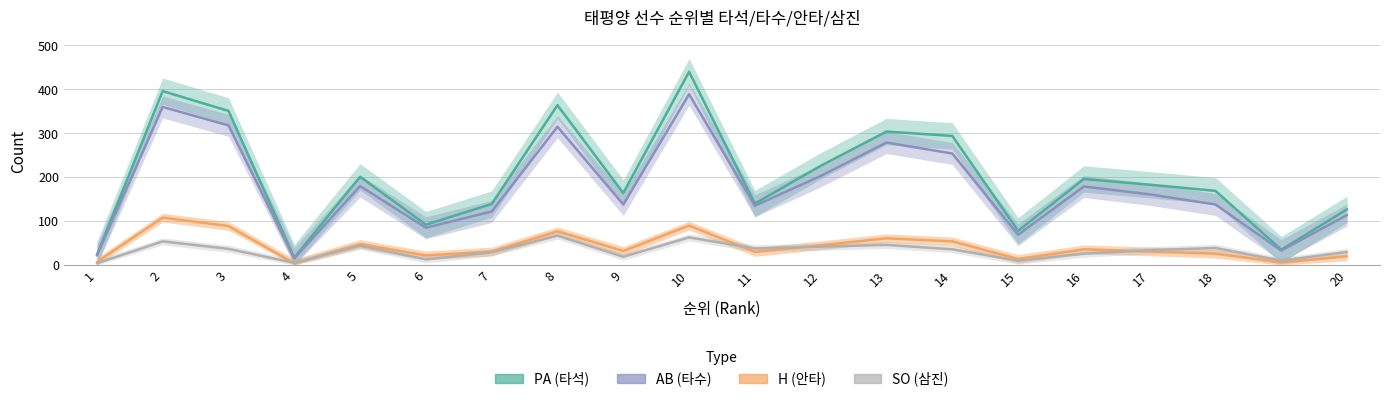

Rank the series by their maximum value, from lowest to highest.

SO, H, AB, PA